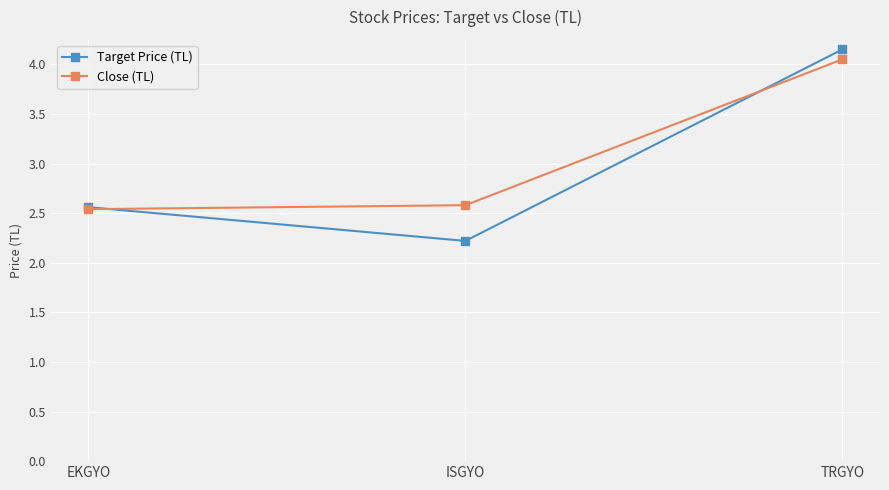

Rank the series by their maximum value, from highest to lowest.

Target Price (TL), Close (TL)